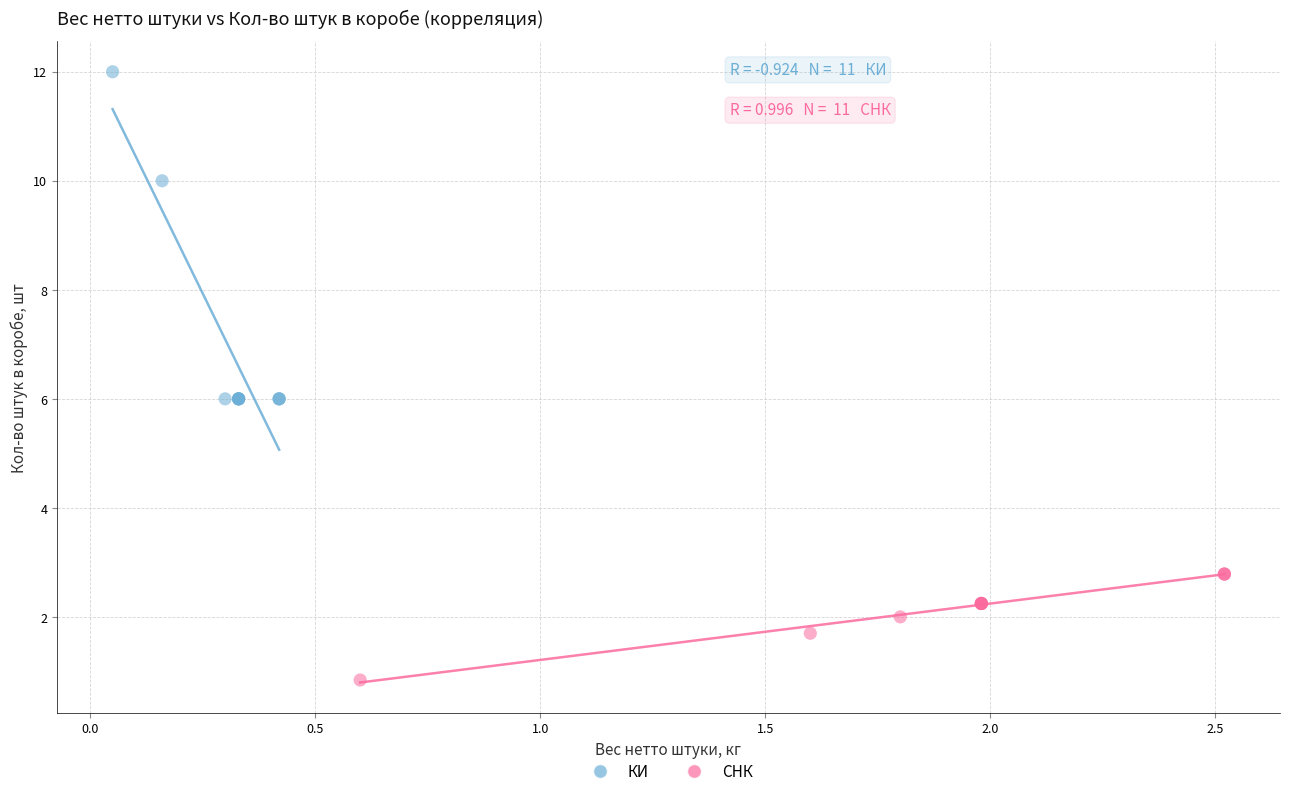

Which series reaches the minimum Y coordinate?

СНК